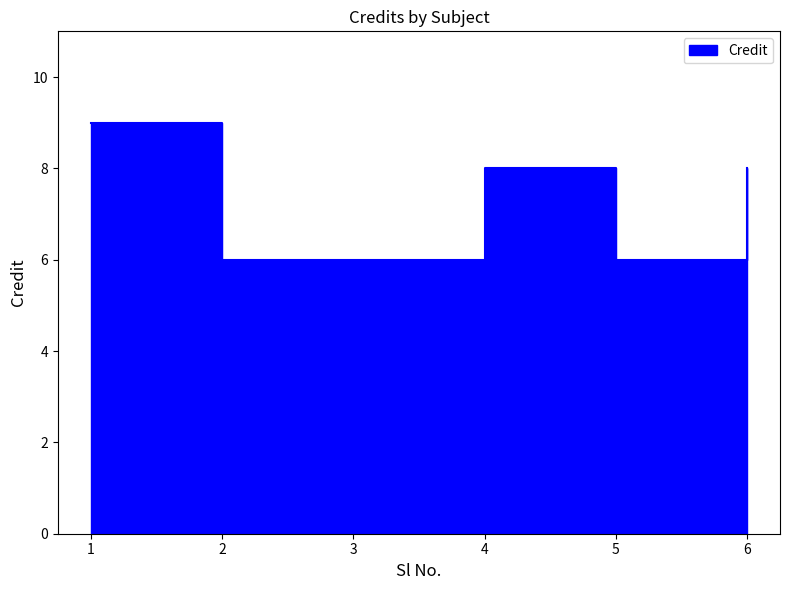

The value at 1 is 9. True or false?

True